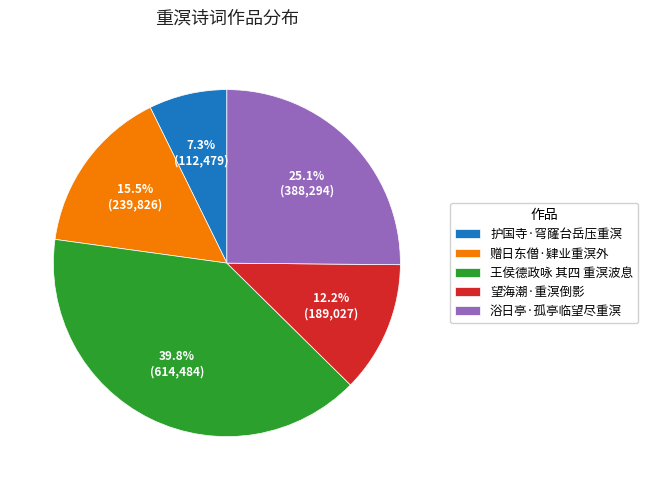

Is there any slice that represents more than half of the pie?

No